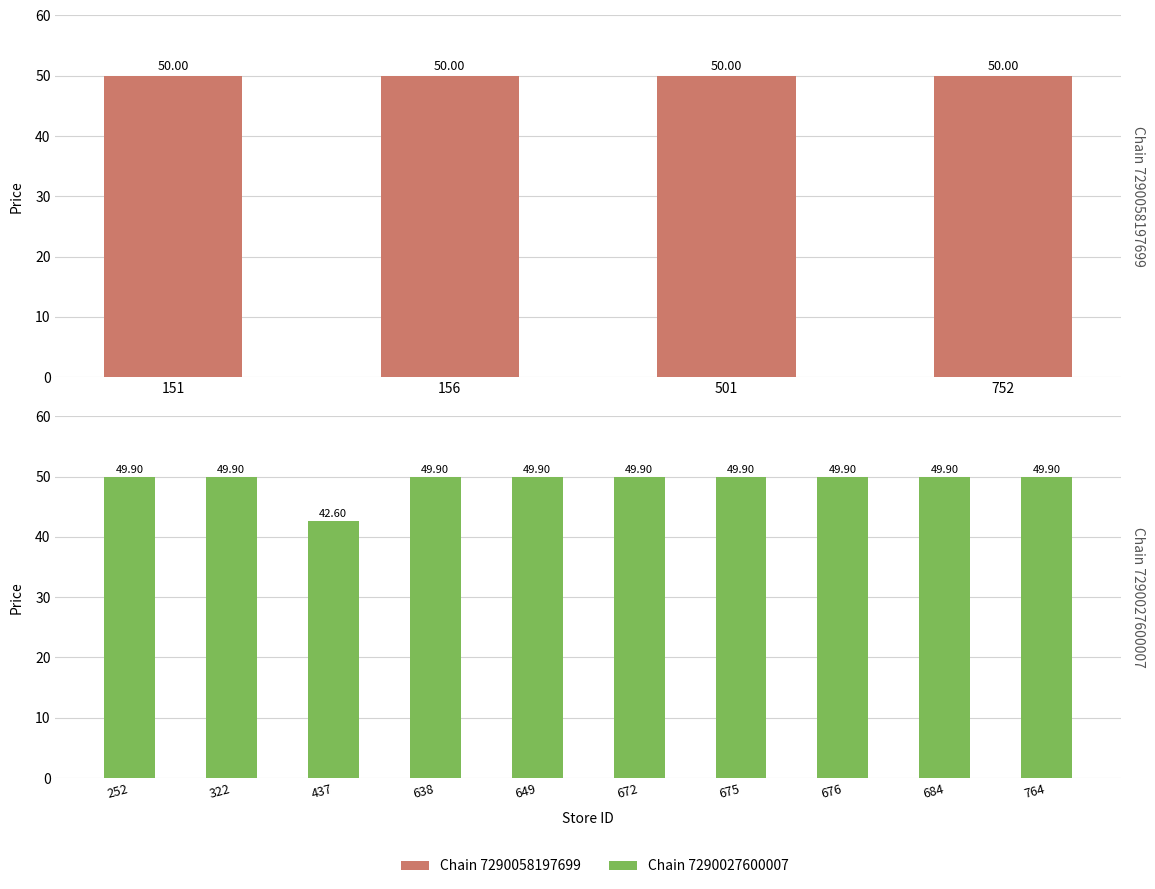

Where is the data nearest to the value 46?

437